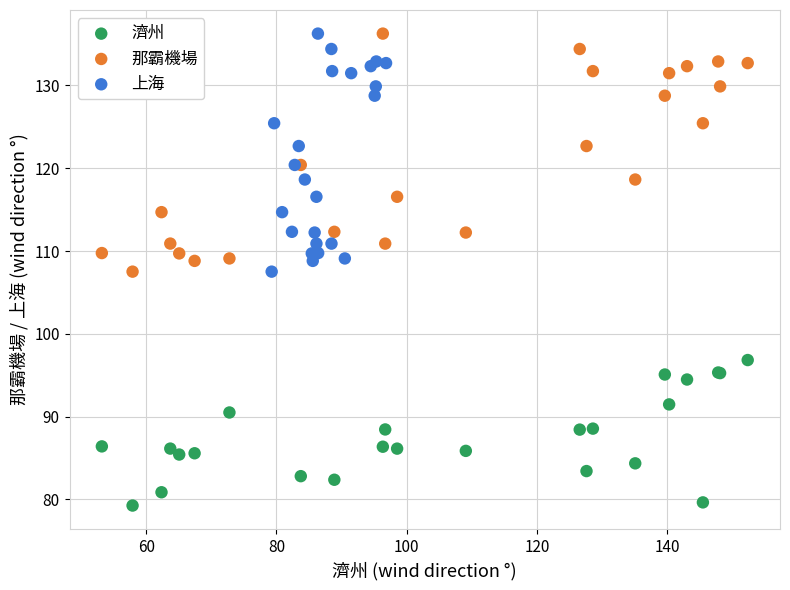

What are all the series names shown in the legend?

濟州, 那霸機場, 上海